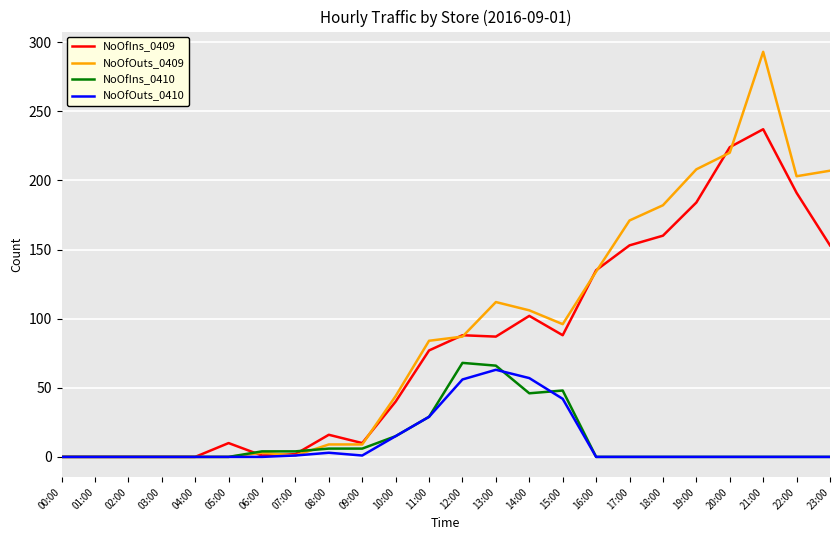

Is the value of NoOfIns_0409 at 11:00 greater than the value of NoOfOuts_0410 at 23:00?

Yes